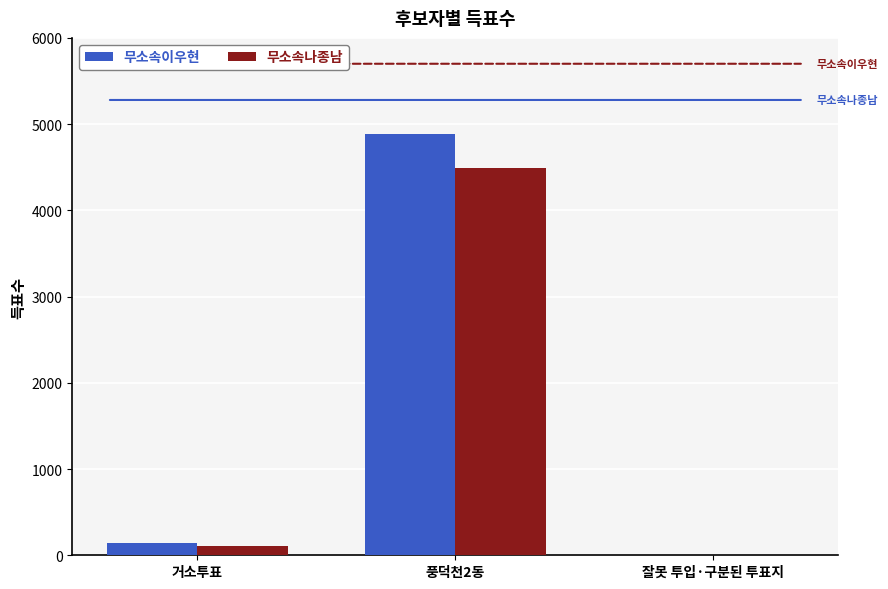

At which category is the sum across all series the highest?

풍덕천2동